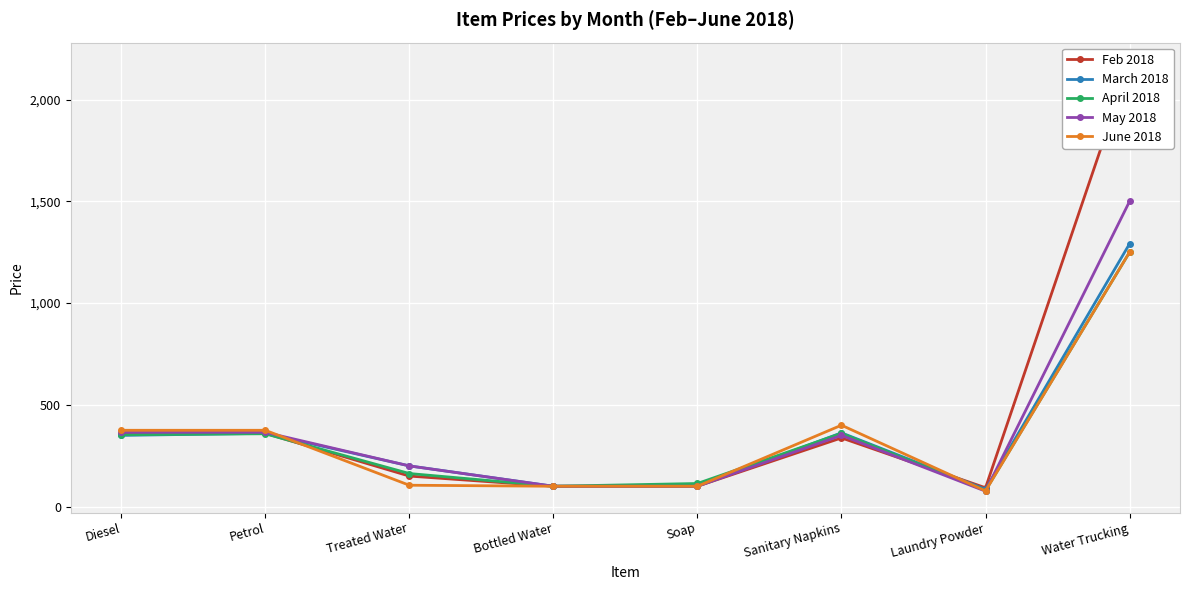

How many lines are shown in the chart?

5